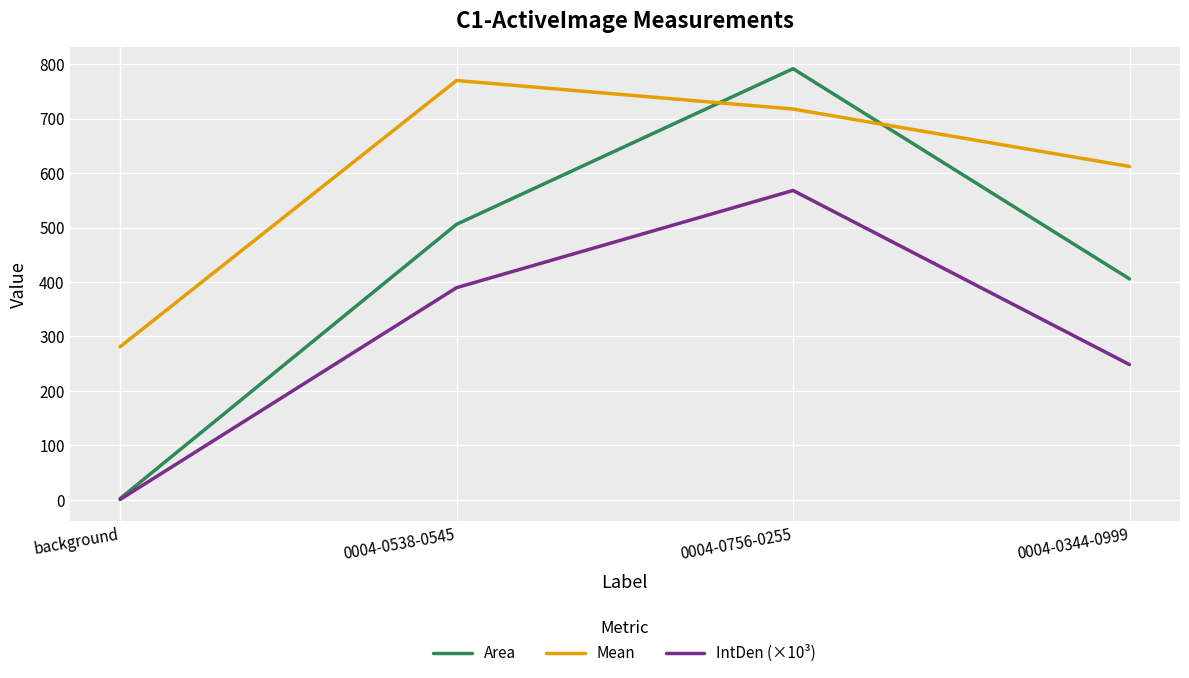

Reading left to right, list all the values displayed in this chart.

Area: 2.3	505.9	791.7	405.7
Mean: 281.0	770.0	717.6	612.2
IntDen (×10³): 0.7	389.6	568.1	248.4